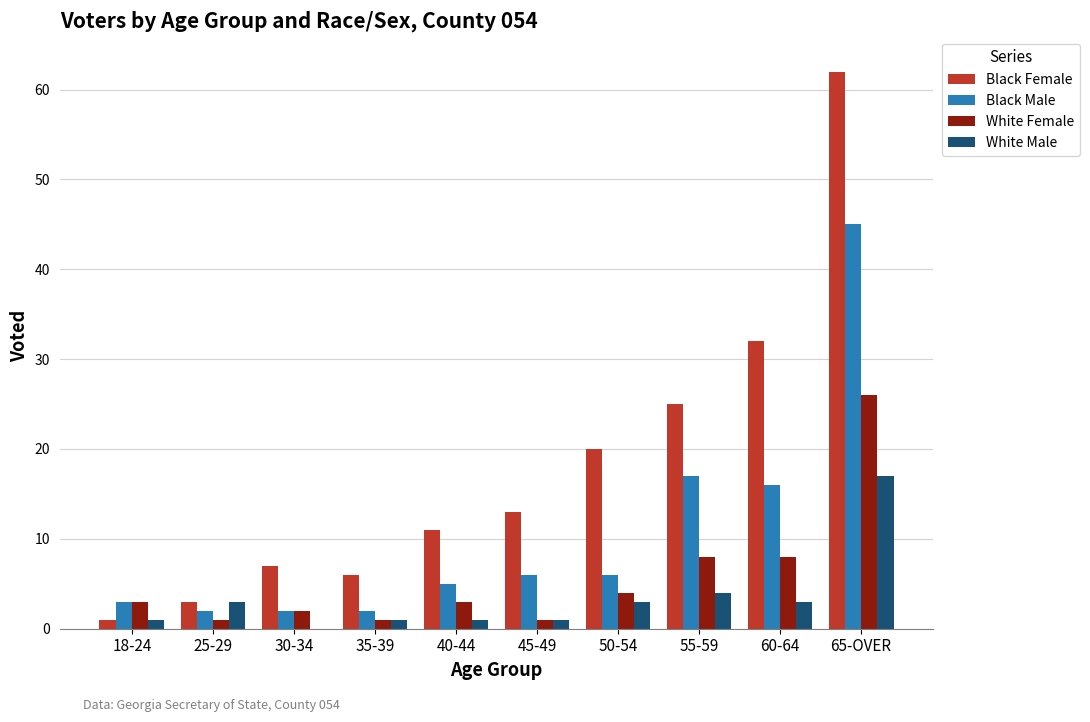

What is the spread (max minus min) of values at 45-49?

12